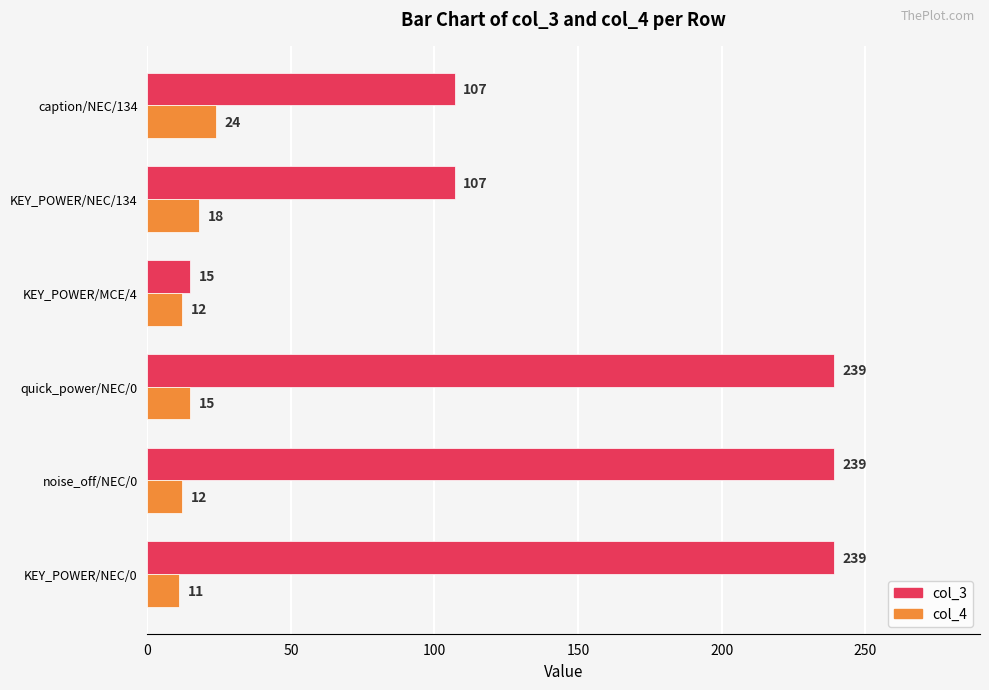

What is the sum of all col_4 values?

92